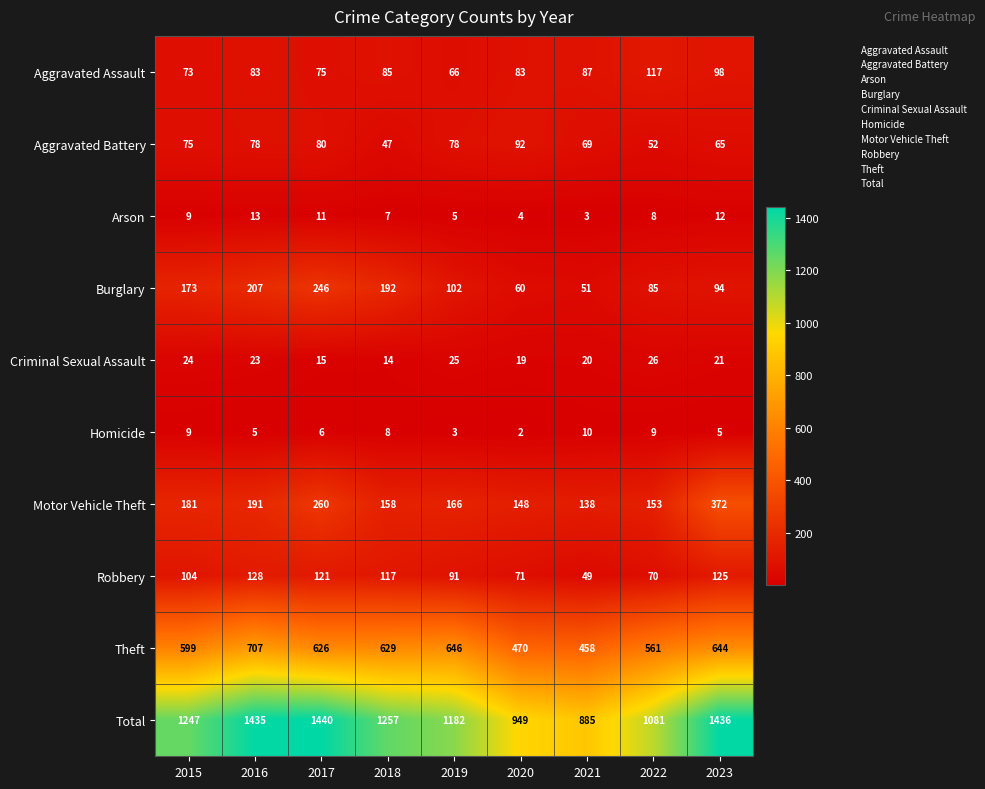

What is the average value of the Theft series?

593